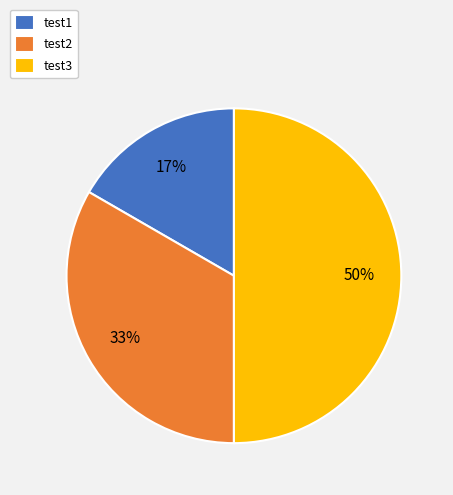

Which slice is the smallest?

test1